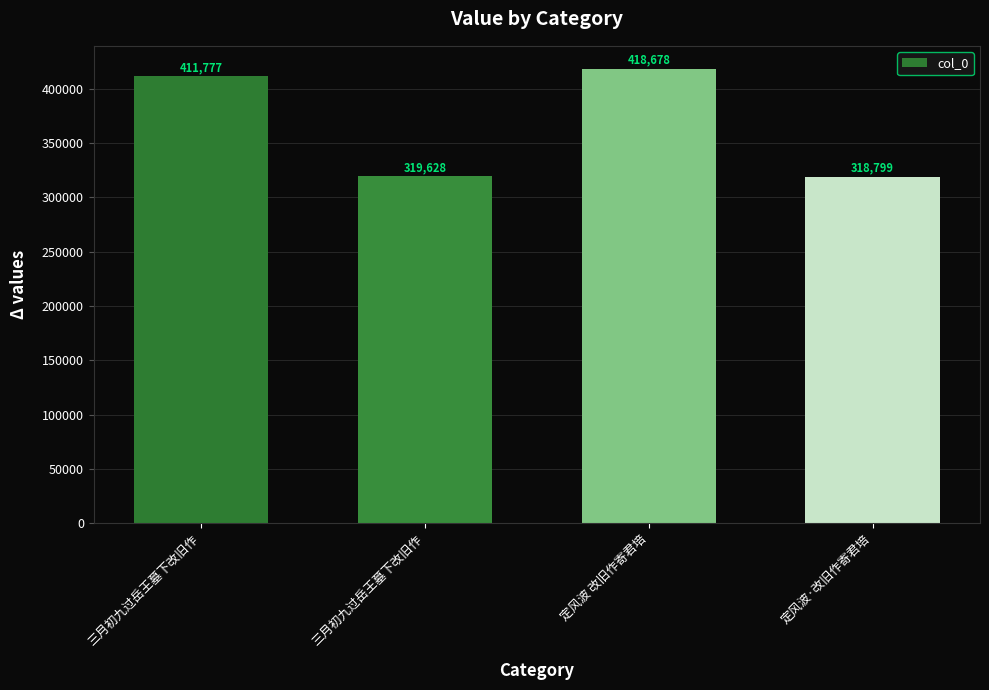

What is the difference between the second highest and minimum values?

92978